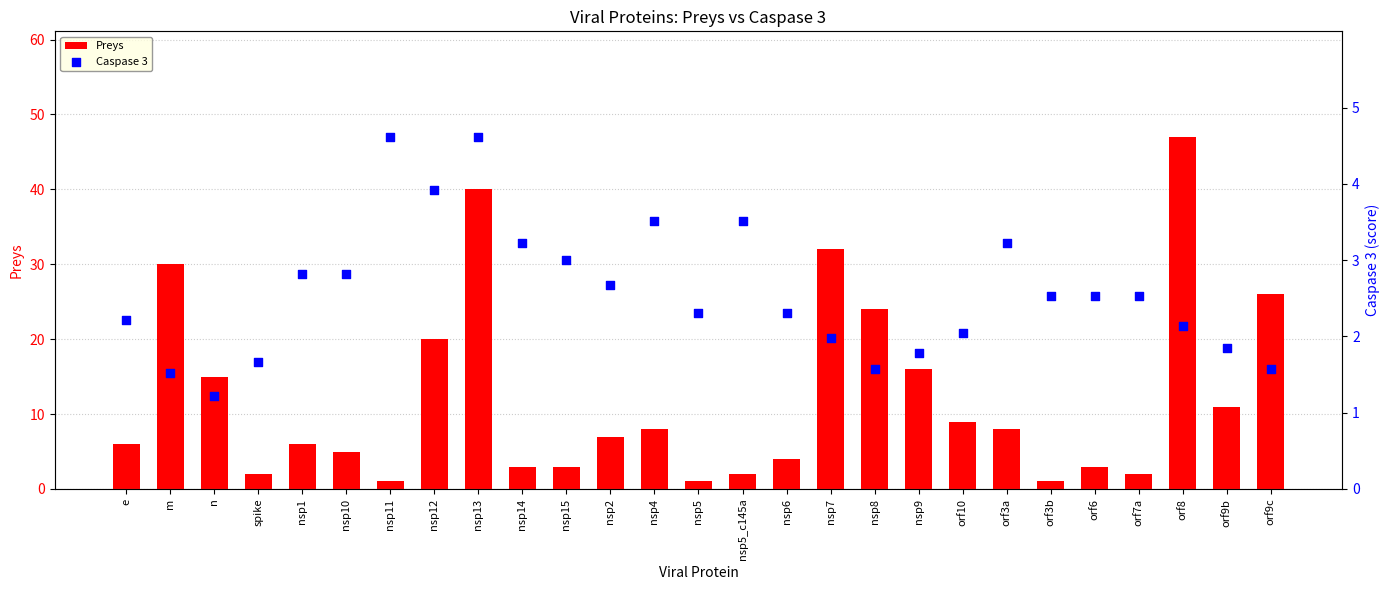

Which series reaches the minimum Y coordinate?

Preys